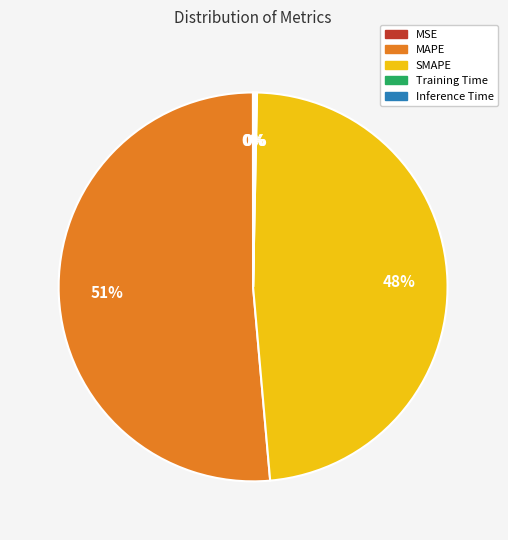

True or false: MAPE accounts for 51% of the total.

True